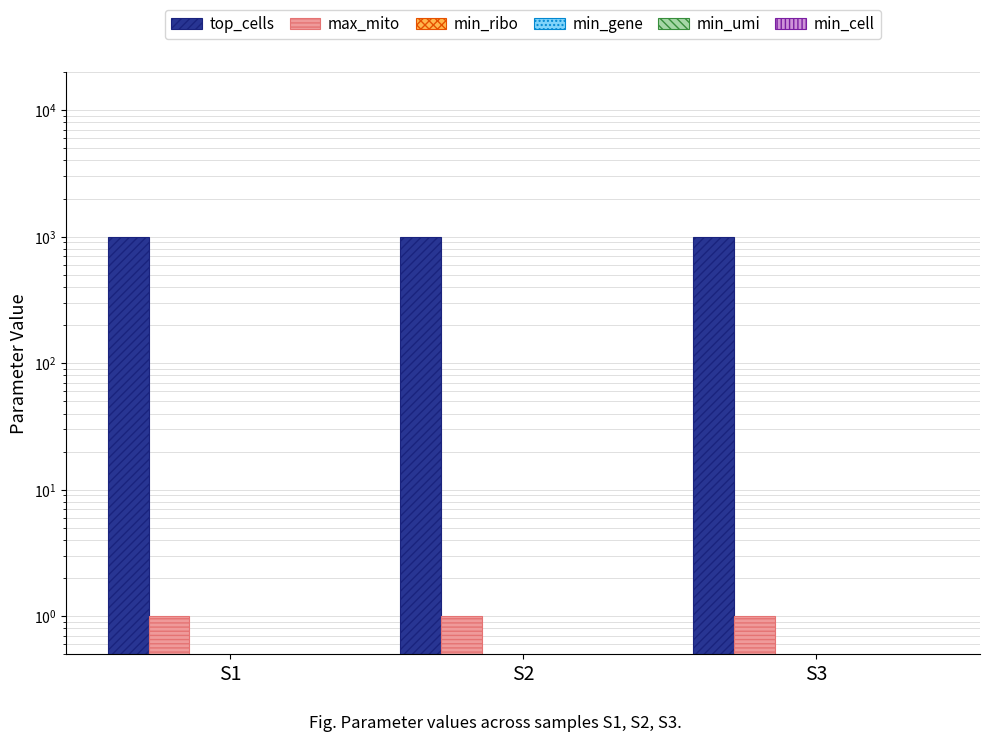

The min_cell series shows 0 at S1. True or false?

True